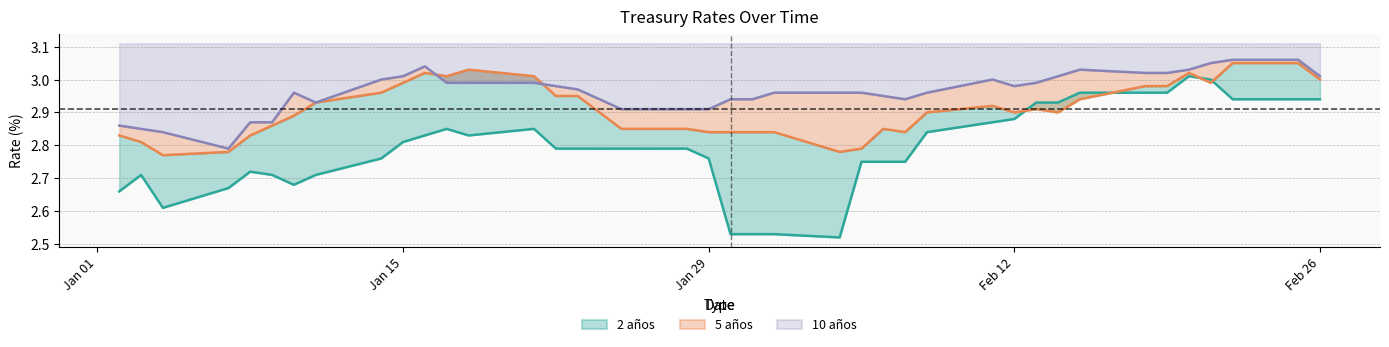

In 5 años line, how many points are higher than both neighbors (excluding endpoints)?

6